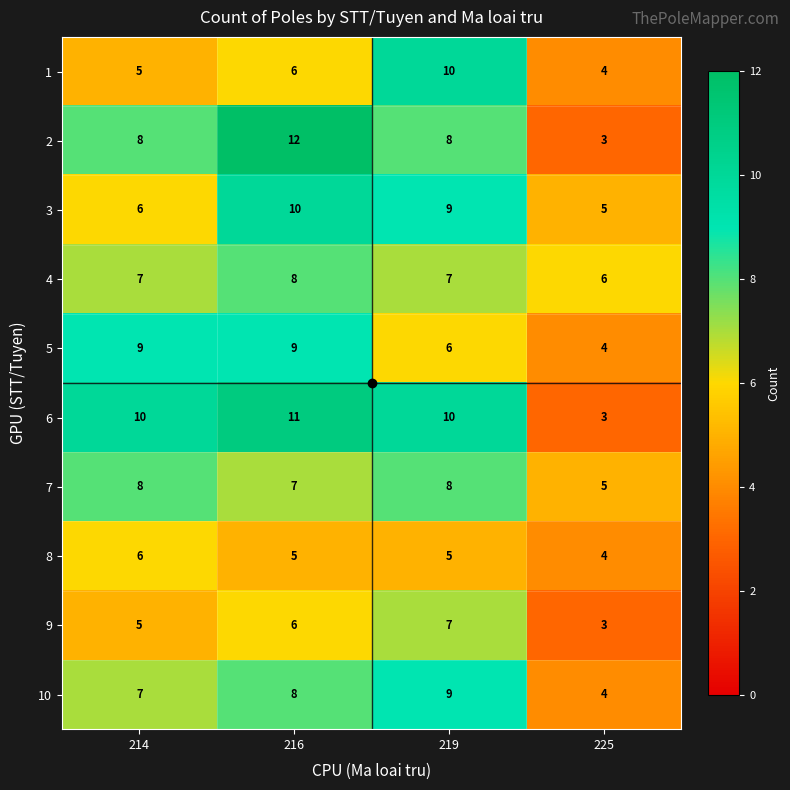

What is the difference between the 2 values at 225 and 219?

5